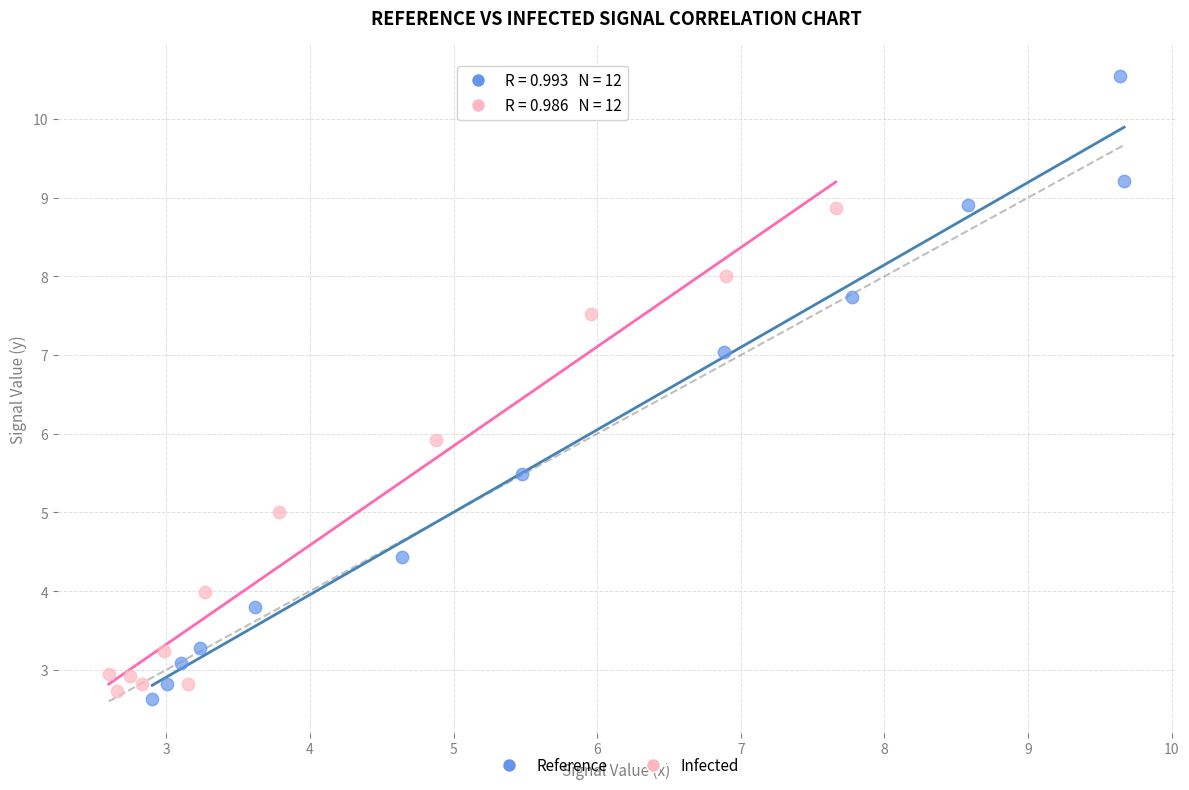

What are all the series names shown in the legend?

Reference, Infected